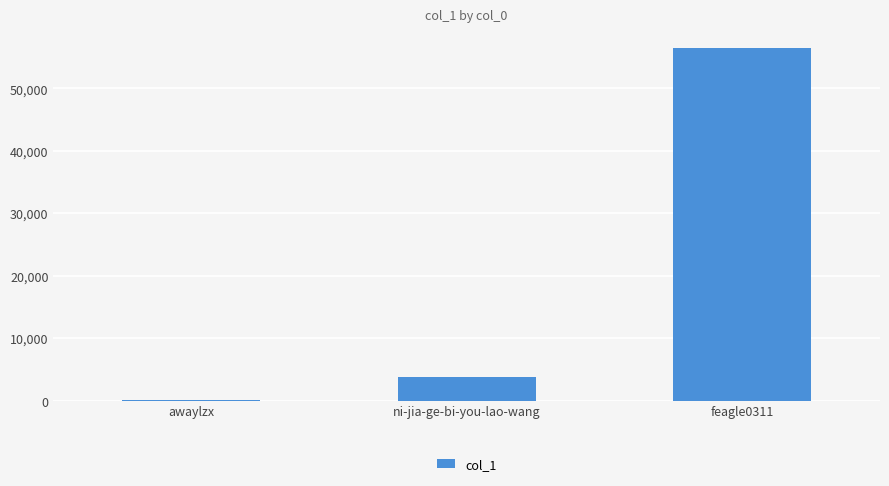

List the labels in order of value, largest first.

feagle0311, ni-jia-ge-bi-you-lao-wang, awaylzx